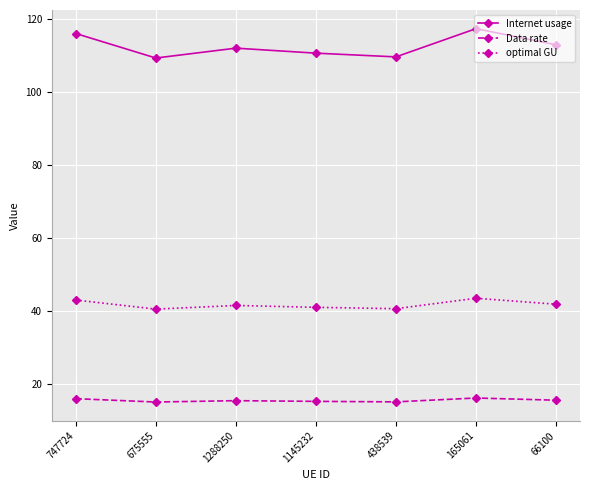

Which series has the largest total across all categories?

Internet usage